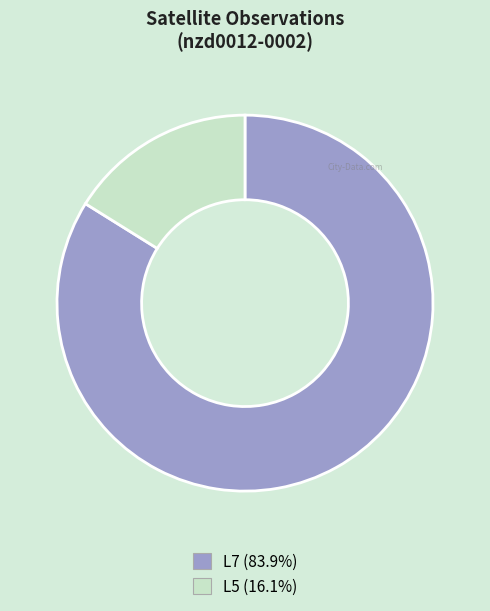

Which category has the biggest portion of the pie?

L7